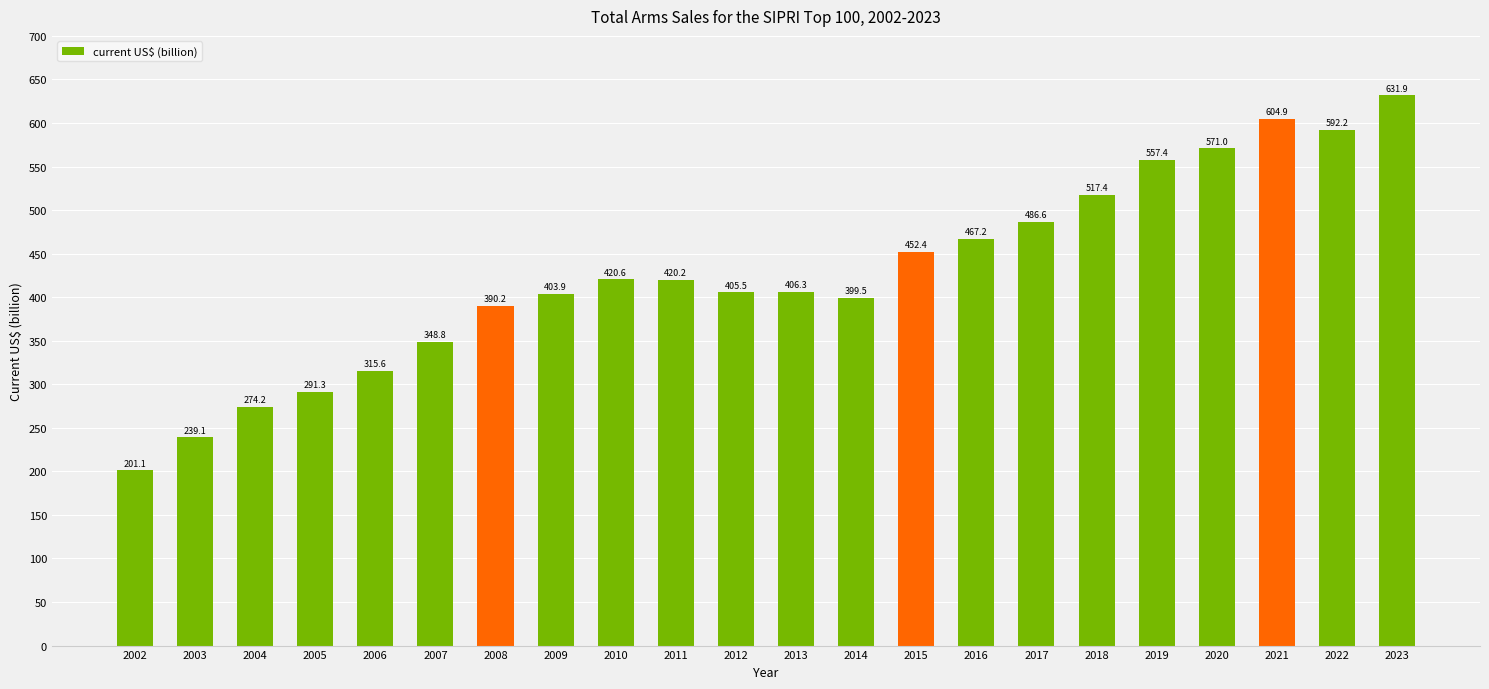

At which label does the data first exceed 420?

2010